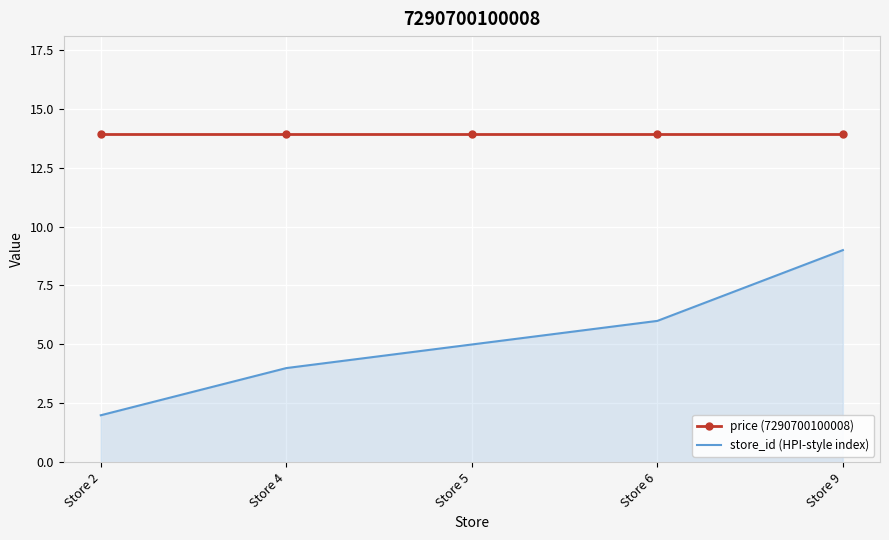

Is it true that store_id (HPI-style index) equals 3.5 at Store 6?

False